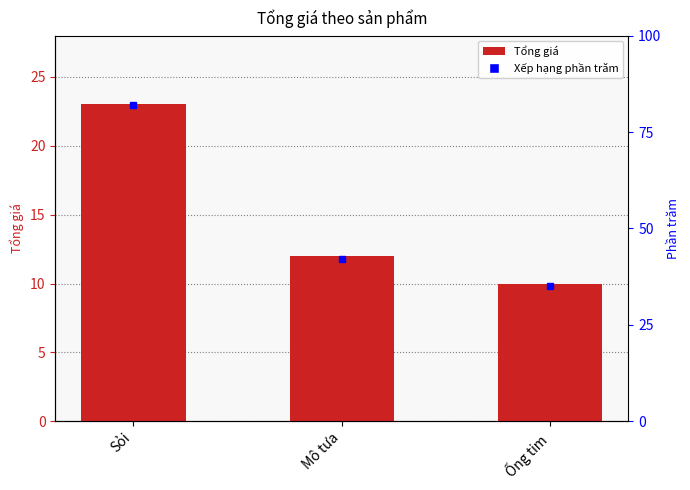

Rank the categories by value from highest to lowest.

Sỏi, Mô tưa, Ống tim